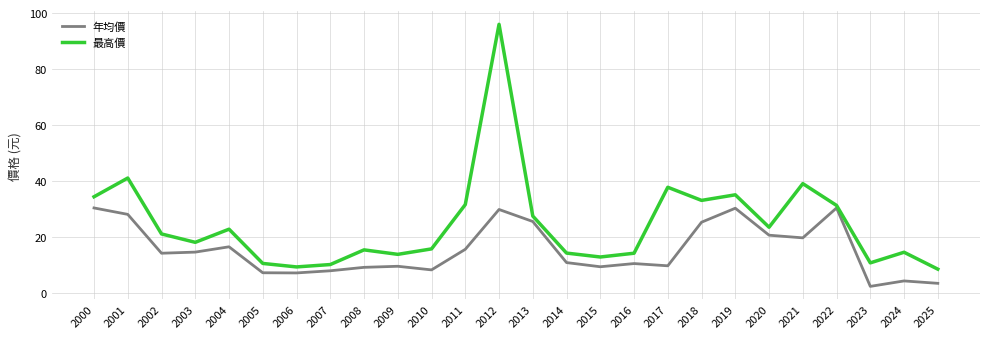

What are all the series names shown in the legend?

年均價, 最高價